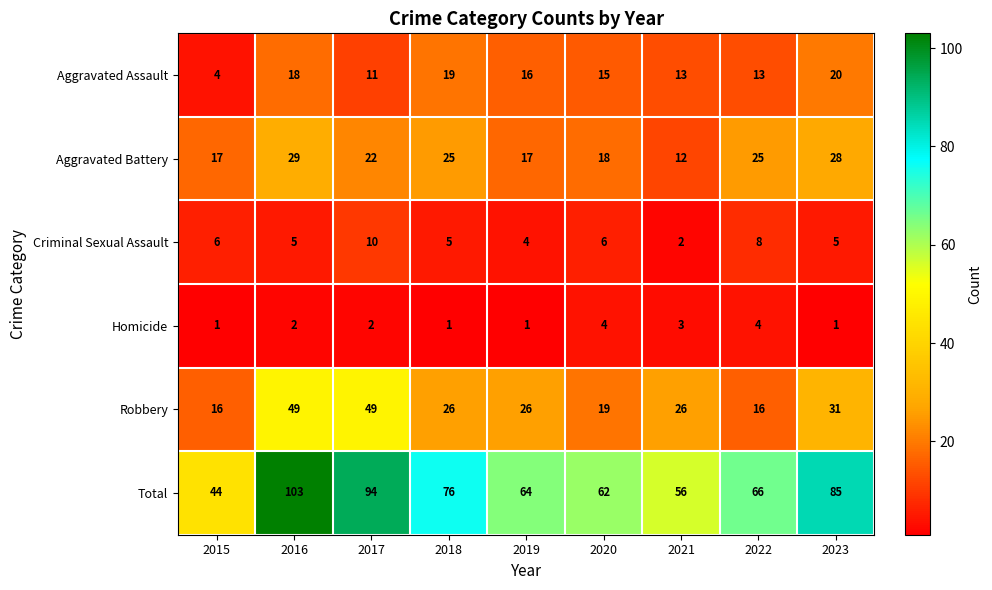

Which series has the largest total across all categories?

Total